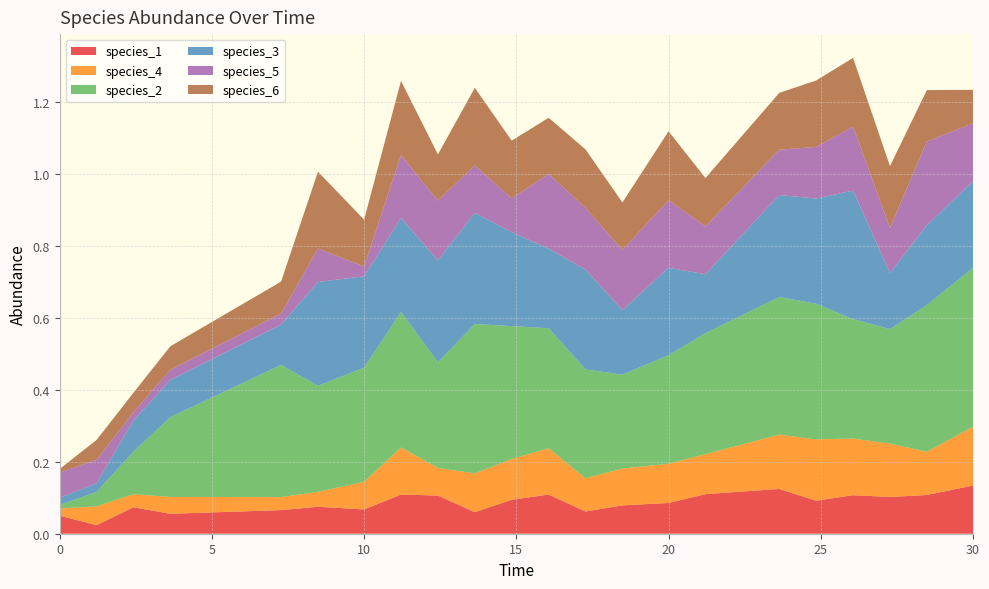

Reading right to left, list all the values displayed in this chart.

species_1: 30.0=0.1	28.484848484848484=0.1	27.272727272727277=0.1	26.060606060606062=0.1	24.848484848484848=0.1	23.63636363636364=0.1	21.21212121212121=0.1	20.0=0.1	18.484848484848484=0.1	17.272727272727273=0.1	16.060606060606062=0.1	14.84848484848485=0.1	13.636363636363637=0.1	12.424242424242424=0.1	11.212121212121213=0.1	10.0=0.1	8.484848484848484=0.1	7.272727272727273=0.1	3.6363636363636367=0.1	2.4242424242424243=0.1	1.2121212121212122=0.0	0.0=0.1
species_4: 30.0=0.2	28.484848484848484=0.1	27.272727272727277=0.1	26.060606060606062=0.2	24.848484848484848=0.2	23.63636363636364=0.2	21.21212121212121=0.1	20.0=0.1	18.484848484848484=0.1	17.272727272727273=0.1	16.060606060606062=0.1	14.84848484848485=0.1	13.636363636363637=0.1	12.424242424242424=0.1	11.212121212121213=0.1	10.0=0.1	8.484848484848484=0.0	7.272727272727273=0.0	3.6363636363636367=0.0	2.4242424242424243=0.0	1.2121212121212122=0.1	0.0=0.0
species_2: 30.0=0.4	28.484848484848484=0.4	27.272727272727277=0.3	26.060606060606062=0.3	24.848484848484848=0.4	23.63636363636364=0.4	21.21212121212121=0.3	20.0=0.3	18.484848484848484=0.3	17.272727272727273=0.3	16.060606060606062=0.3	14.84848484848485=0.4	13.636363636363637=0.4	12.424242424242424=0.3	11.212121212121213=0.4	10.0=0.3	8.484848484848484=0.3	7.272727272727273=0.4	3.6363636363636367=0.2	2.4242424242424243=0.1	1.2121212121212122=0.0	0.0=0.0
species_3: 30.0=0.2	28.484848484848484=0.2	27.272727272727277=0.2	26.060606060606062=0.4	24.848484848484848=0.3	23.63636363636364=0.3	21.21212121212121=0.2	20.0=0.2	18.484848484848484=0.2	17.272727272727273=0.3	16.060606060606062=0.2	14.84848484848485=0.3	13.636363636363637=0.3	12.424242424242424=0.3	11.212121212121213=0.3	10.0=0.3	8.484848484848484=0.3	7.272727272727273=0.1	3.6363636363636367=0.1	2.4242424242424243=0.1	1.2121212121212122=0.0	0.0=0.0
species_5: 30.0=0.2	28.484848484848484=0.2	27.272727272727277=0.1	26.060606060606062=0.2	24.848484848484848=0.1	23.63636363636364=0.1	21.21212121212121=0.1	20.0=0.2	18.484848484848484=0.2	17.272727272727273=0.2	16.060606060606062=0.2	14.84848484848485=0.1	13.636363636363637=0.1	12.424242424242424=0.2	11.212121212121213=0.2	10.0=0.0	8.484848484848484=0.1	7.272727272727273=0.0	3.6363636363636367=0.0	2.4242424242424243=0.0	1.2121212121212122=0.1	0.0=0.1
species_6: 30.0=0.1	28.484848484848484=0.1	27.272727272727277=0.2	26.060606060606062=0.2	24.848484848484848=0.2	23.63636363636364=0.2	21.21212121212121=0.1	20.0=0.2	18.484848484848484=0.1	17.272727272727273=0.2	16.060606060606062=0.2	14.84848484848485=0.2	13.636363636363637=0.2	12.424242424242424=0.1	11.212121212121213=0.2	10.0=0.1	8.484848484848484=0.2	7.272727272727273=0.1	3.6363636363636367=0.1	2.4242424242424243=0.1	1.2121212121212122=0.1	0.0=0.0